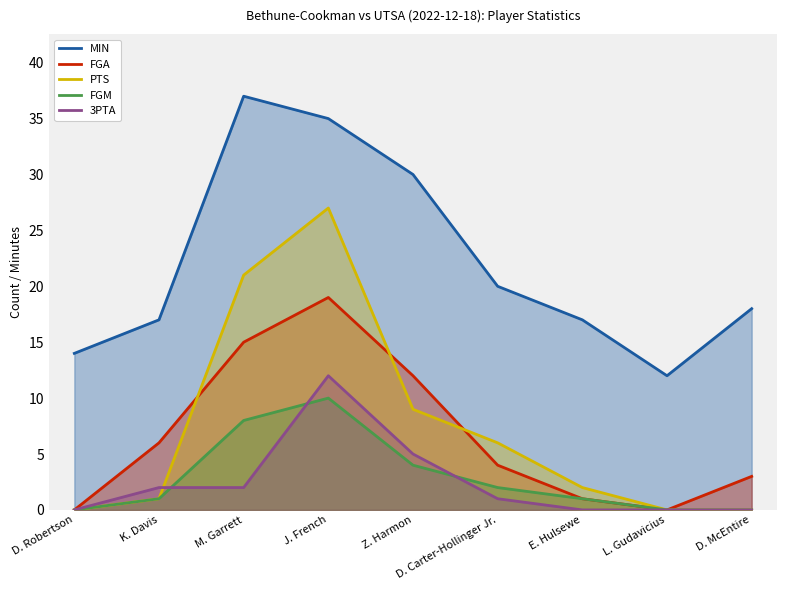

How many FGM values are between 0 and 4?

7